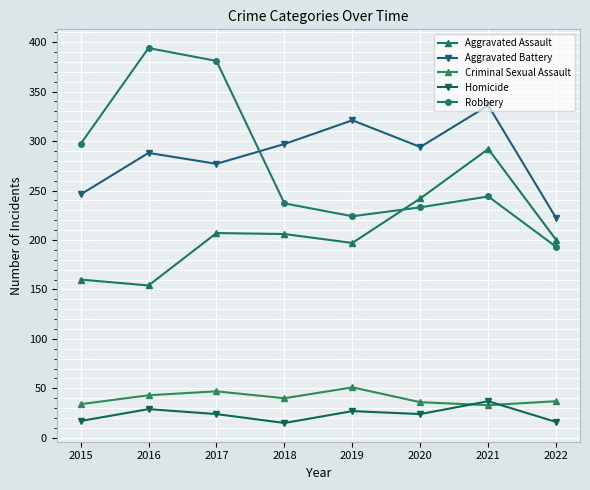

What is the minimum value for Aggravated Battery?

222